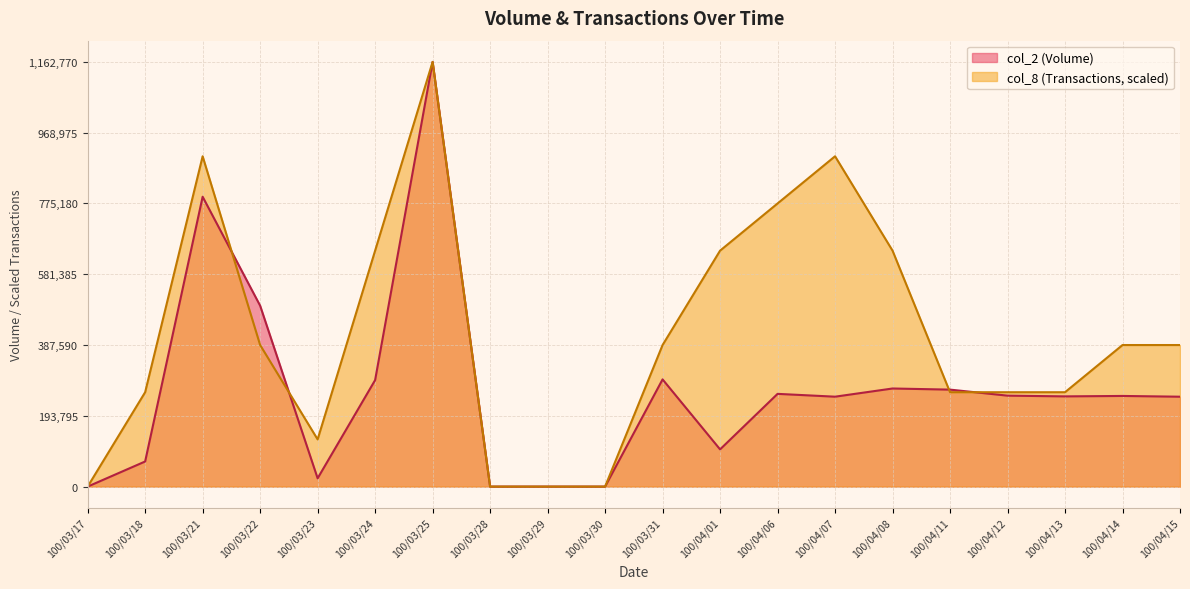

How many times do col_2 (Volume) and col_8 (Transactions) cross each other?

4